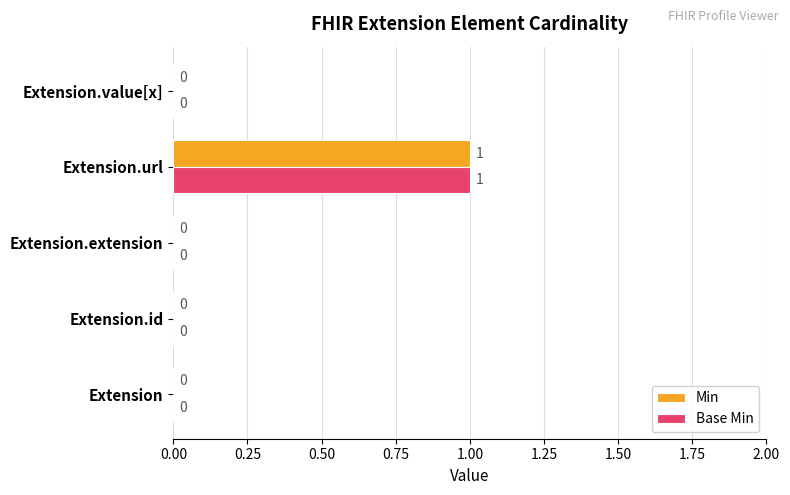

How many positive values does the Base Min series have?

1